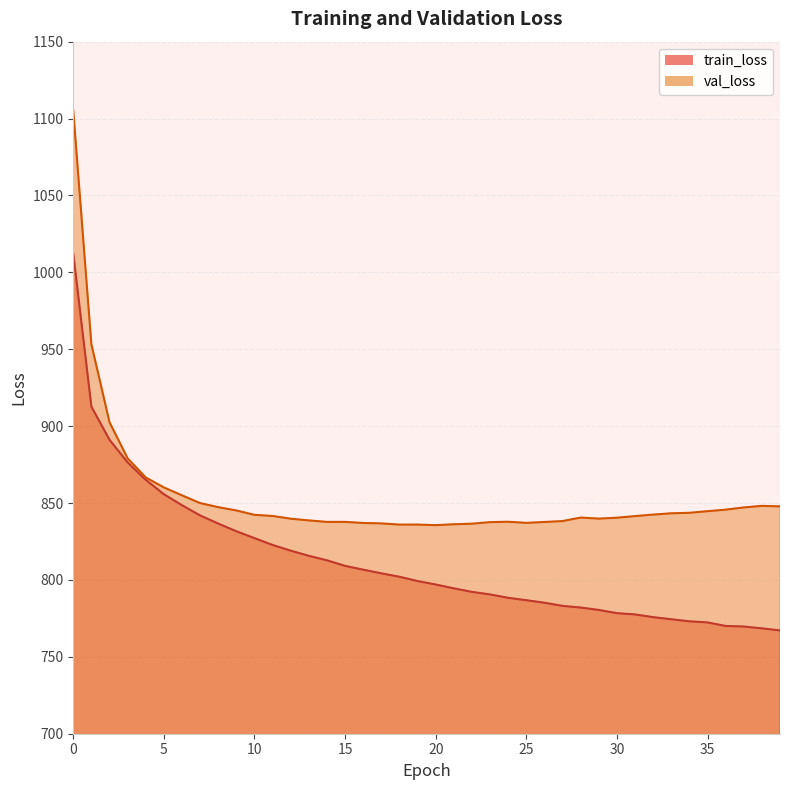

What is the difference between the highest and lowest values at 9?

13.5